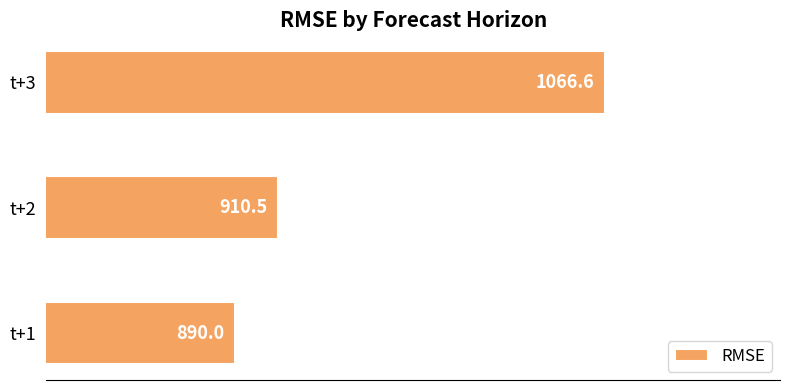

The value at t+2 is 910.5. True or false?

True